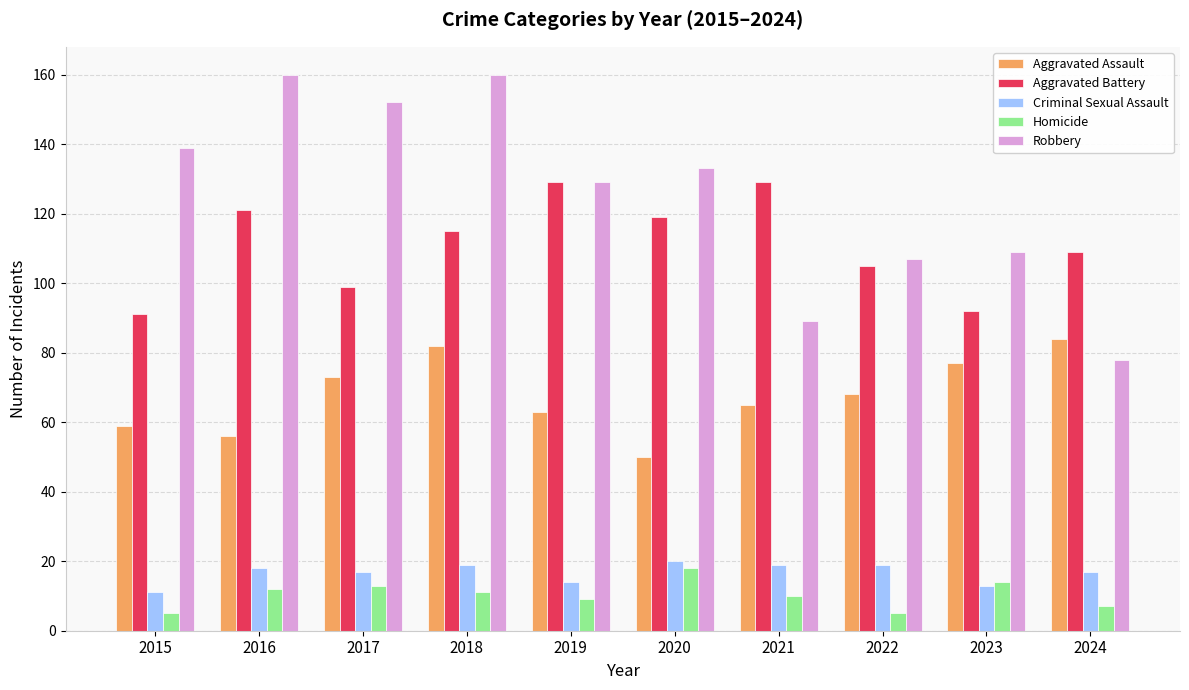

What is the difference between the maximum and minimum values in the Robbery series?

82